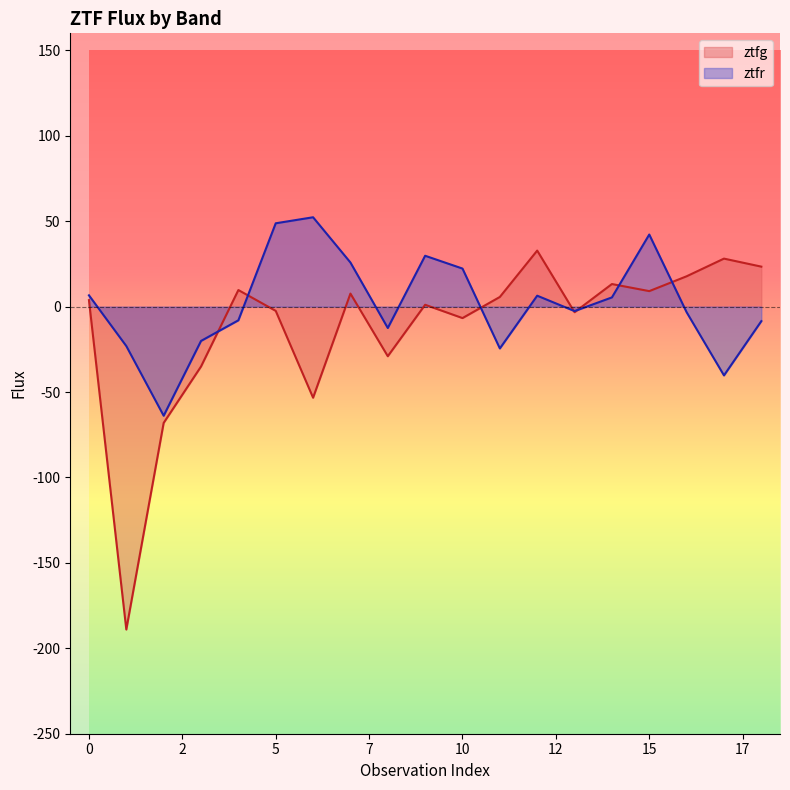

Is it true that ztfr equals 22.3 at 10?

True